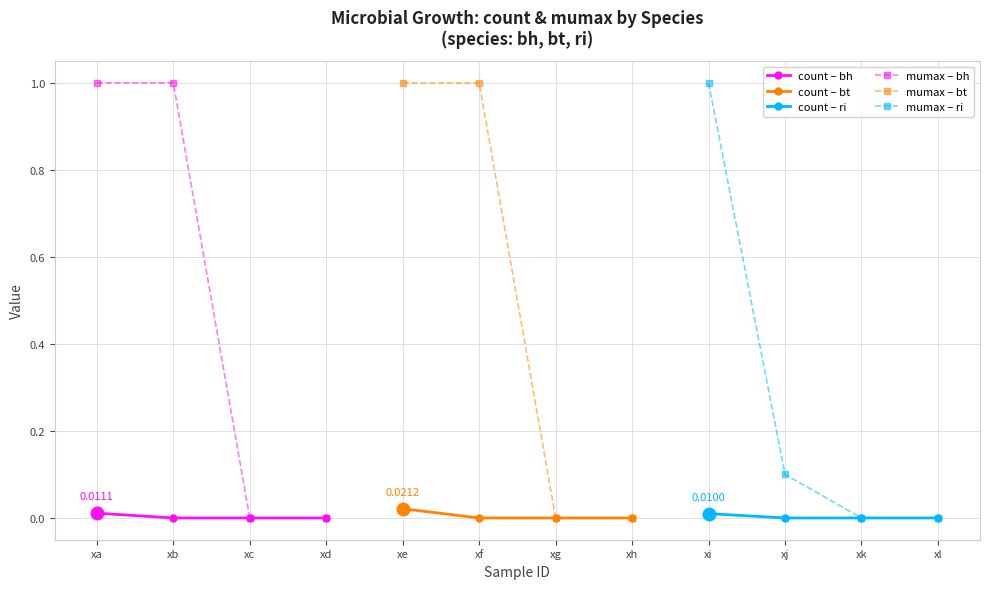

Is the value of mumax – bh at xb greater than the value of count – bh at xd?

Yes